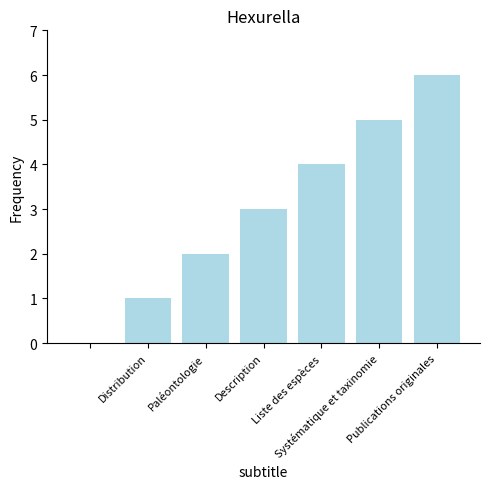

What is the sum of all values?

21